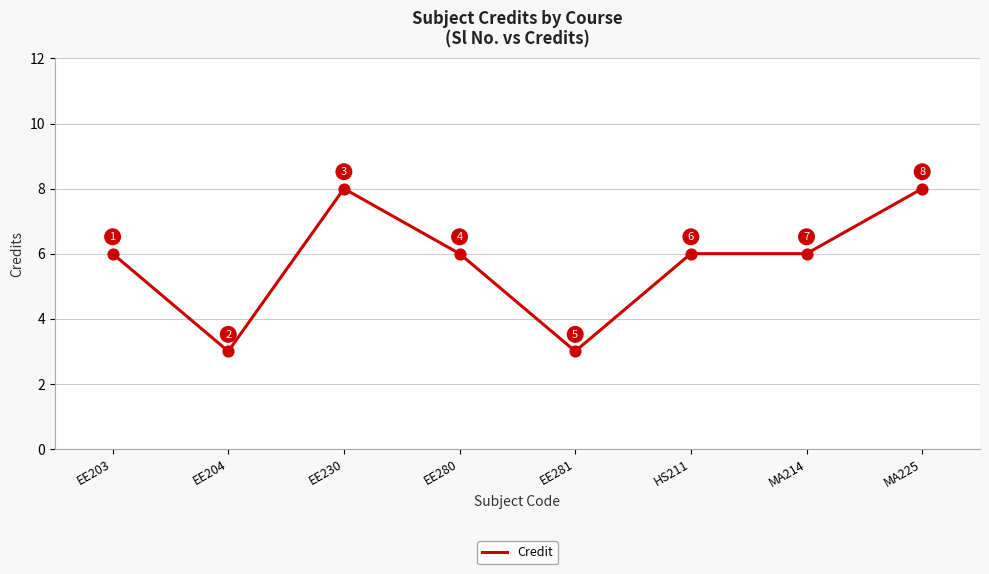

Which has a higher value, EE203 or EE230?

EE230